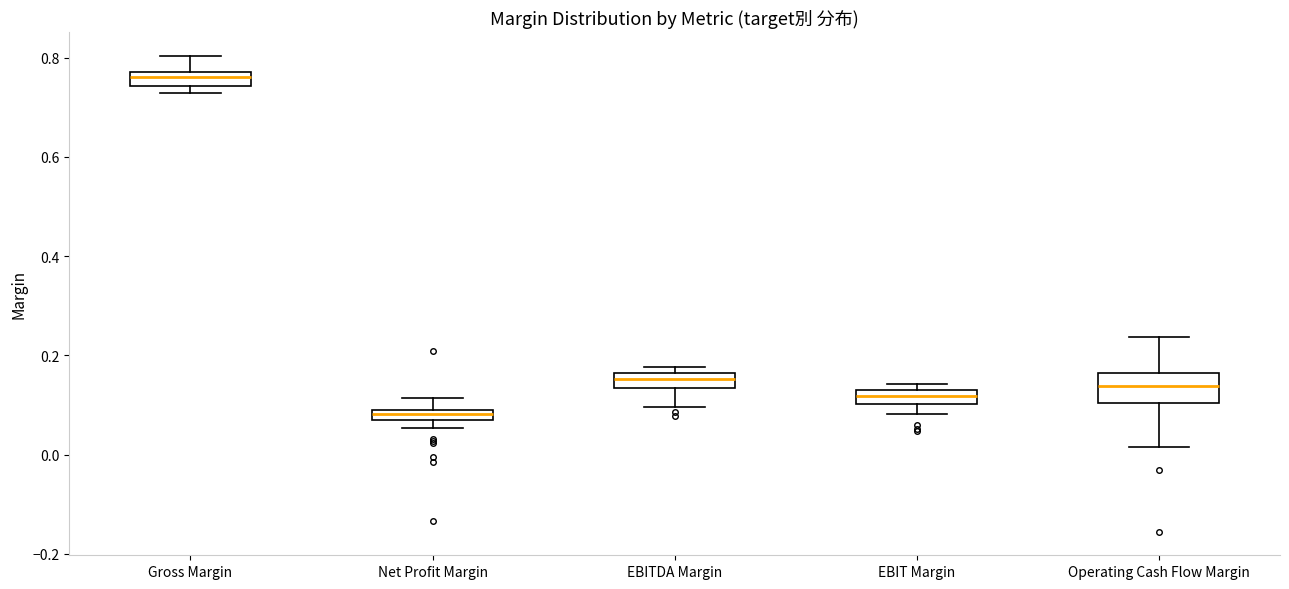

Which box has the lowest median line?

Net Profit Margin